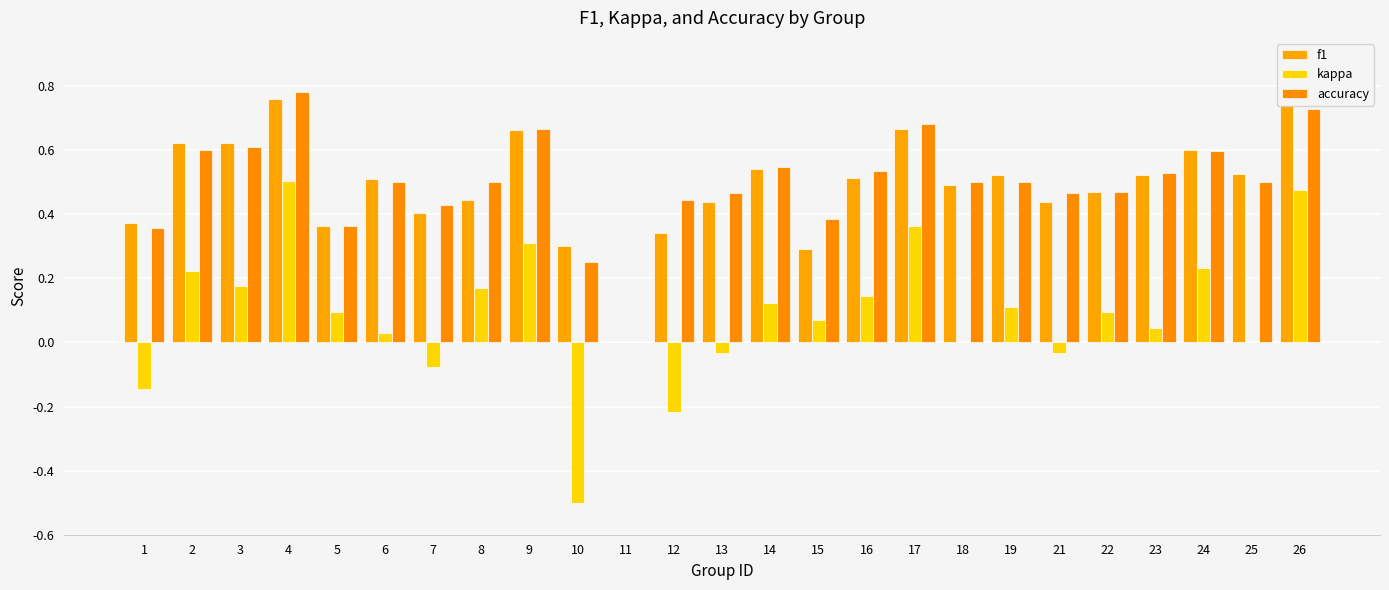

Which series has the widest spread of values?

kappa